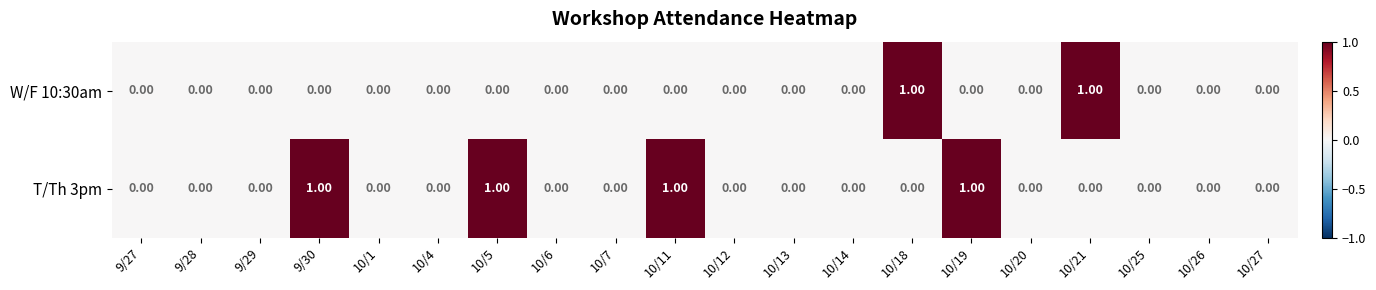

Which series has the largest total across all categories?

T/Th 3pm